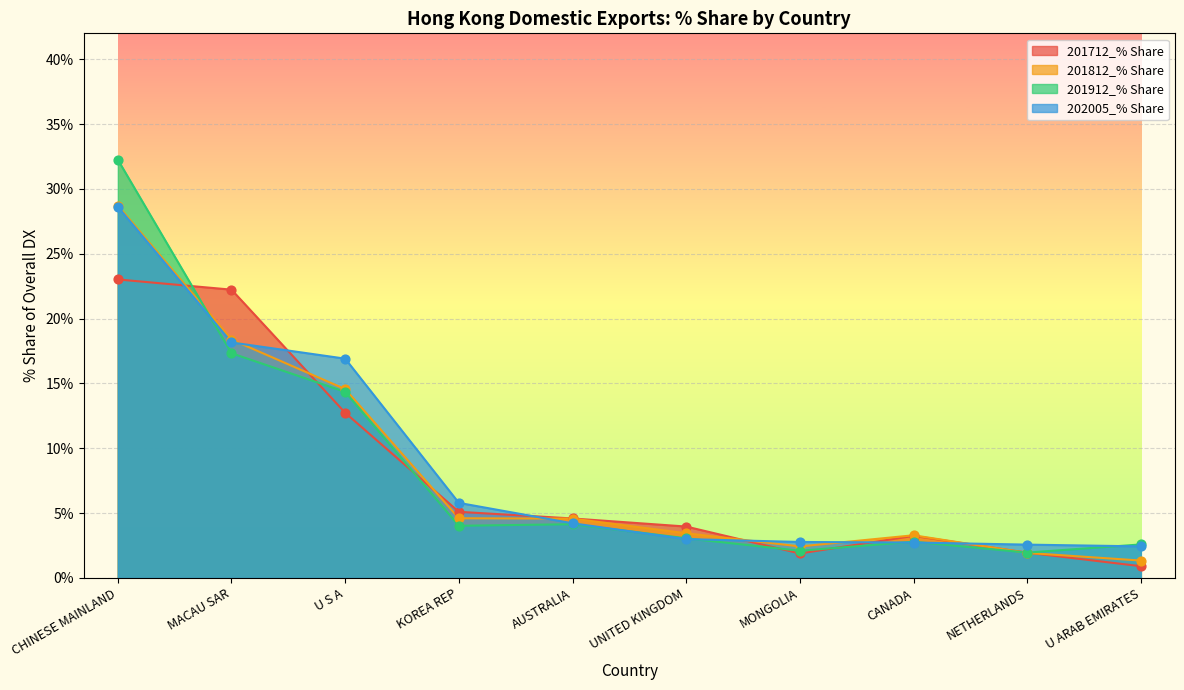

At which category is the sum across all series the highest?

CHINESE MAINLAND